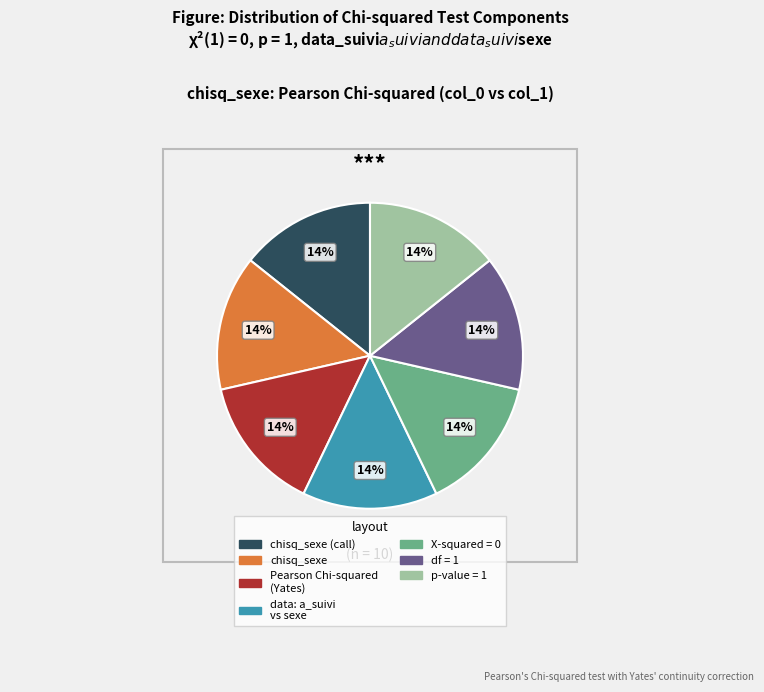

Is there a majority slice in this chart?

No